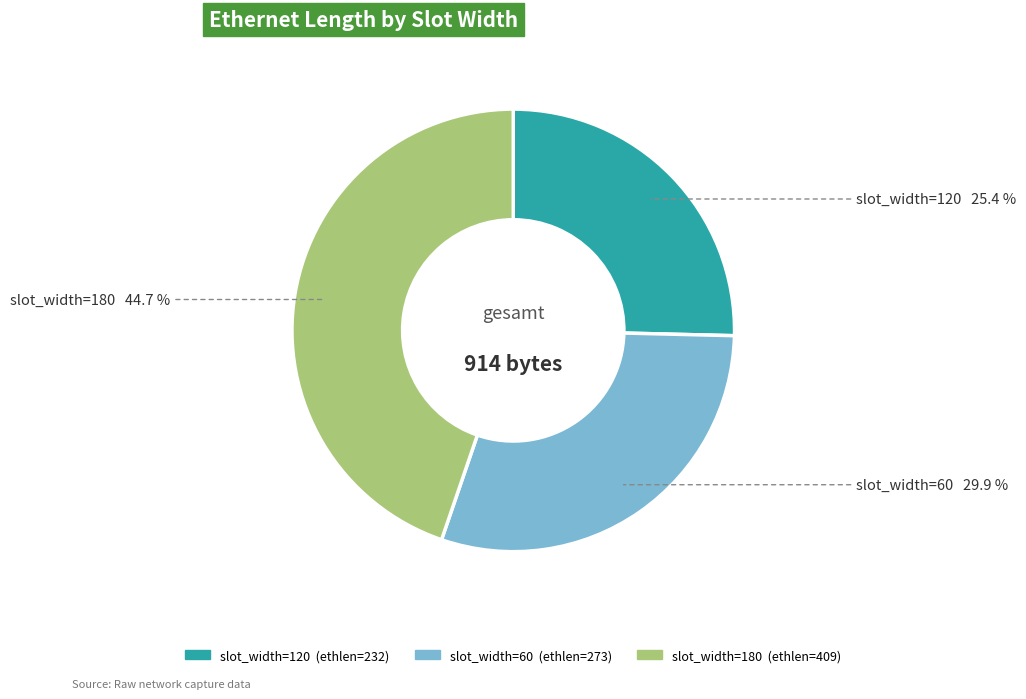

Rank the categories by value from lowest to highest.

slot_width=120, slot_width=60, slot_width=180